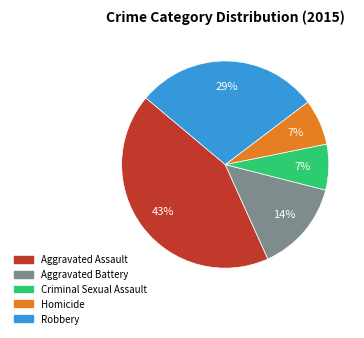

Which category has the biggest portion of the pie?

Aggravated Assault